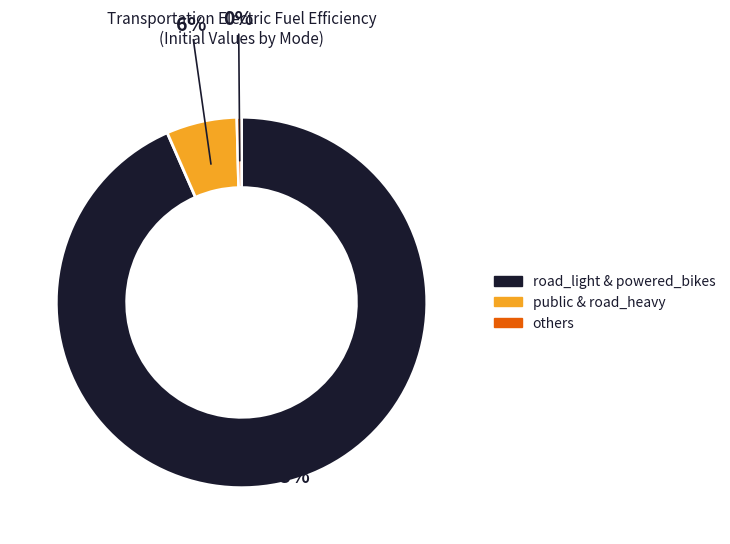

To the nearest percent, what is the average slice percentage?

33%